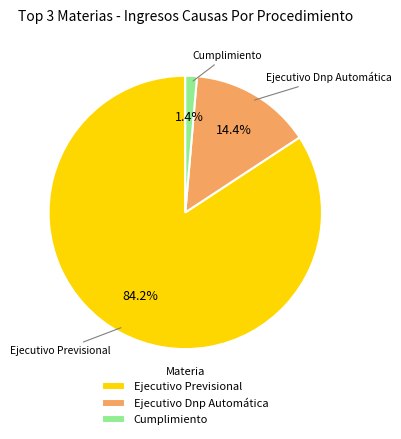

Count the number of slices in the pie.

3